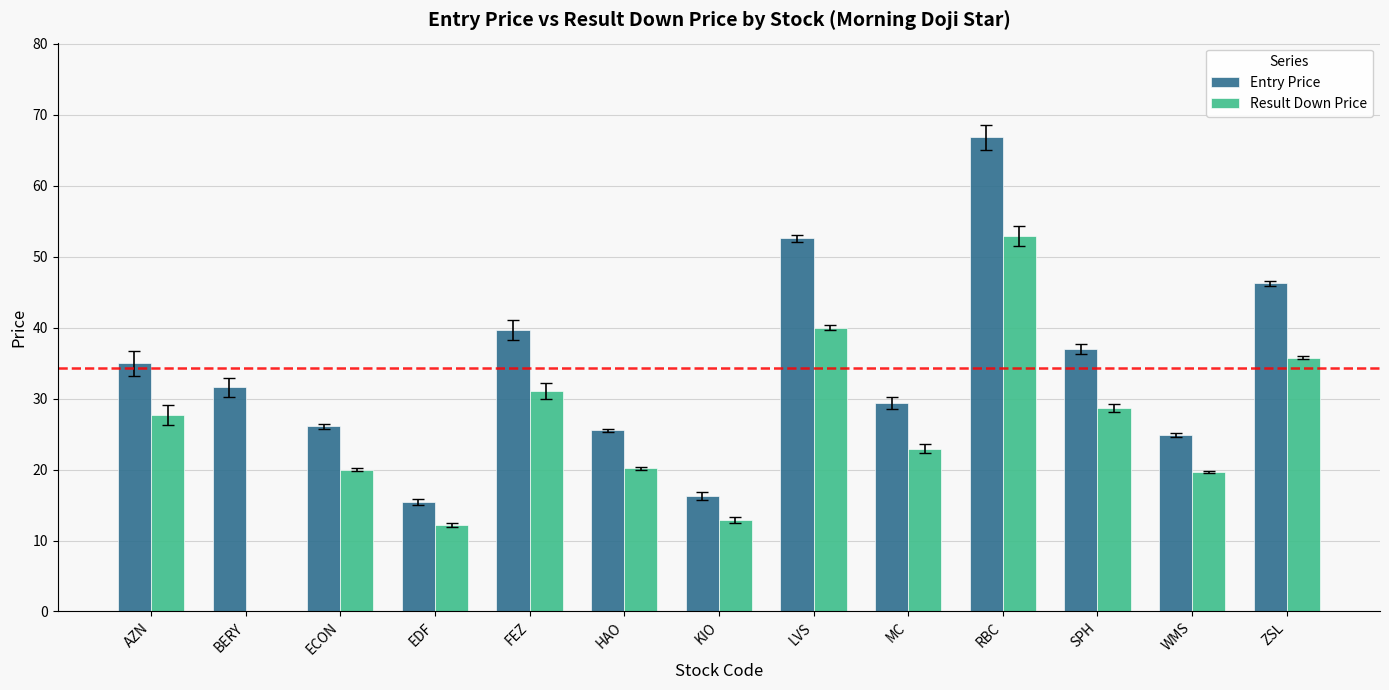

What is the sum of all Entry Price values?

446.4